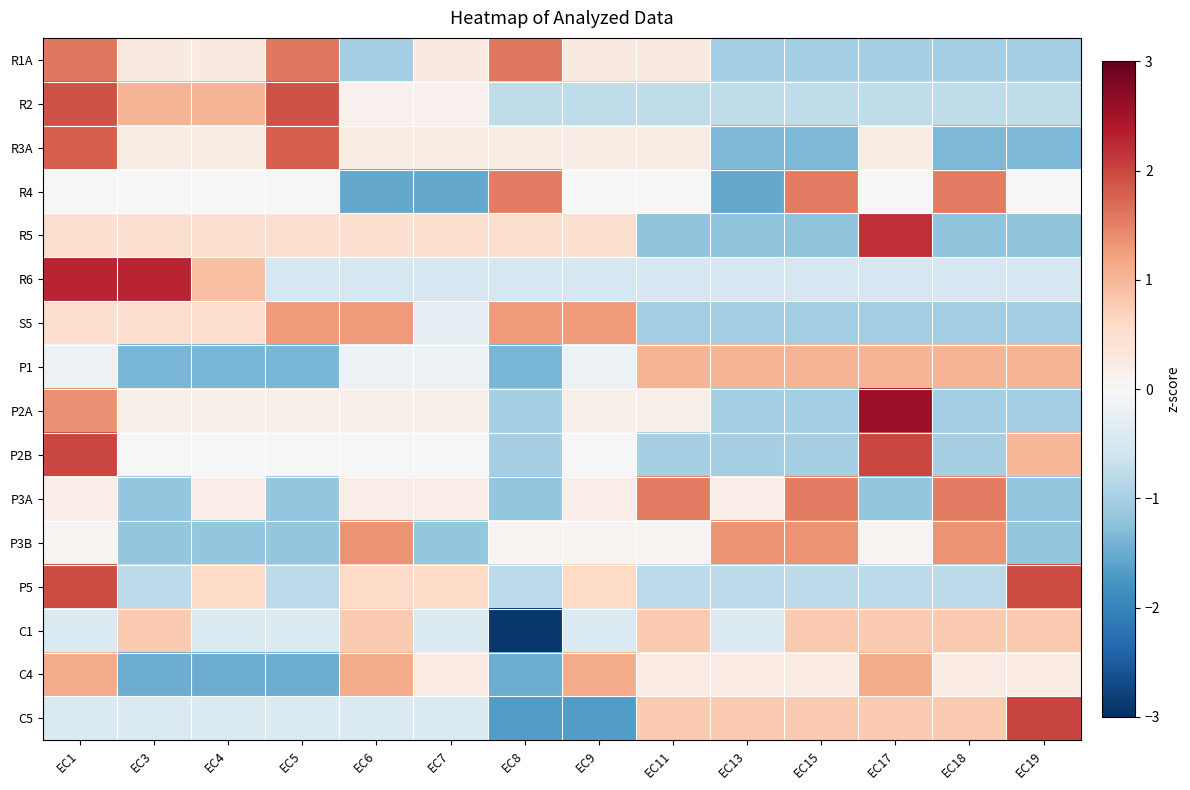

At which category is the sum across all series the highest?

EC1